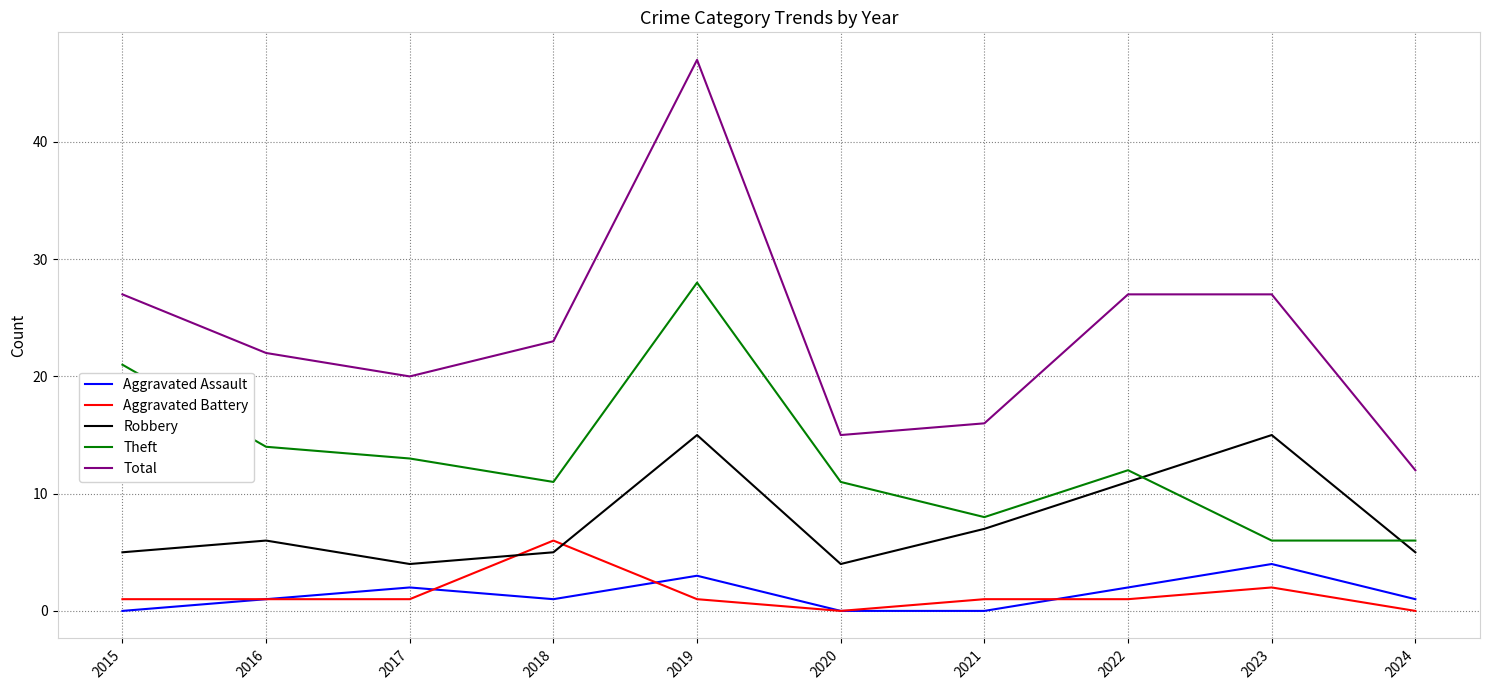

The value of Theft at 2019 is 28. True or false?

True